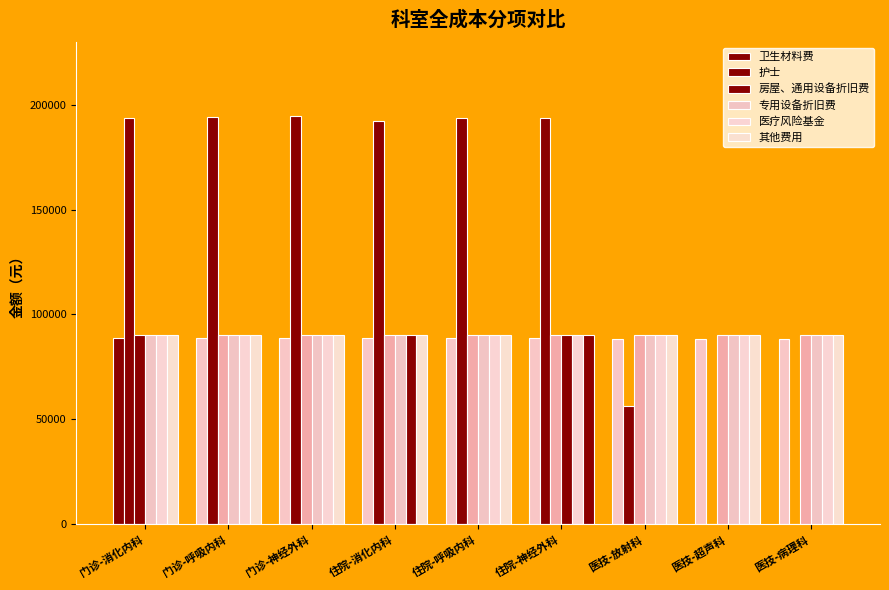

How many groups of bars are there?

9